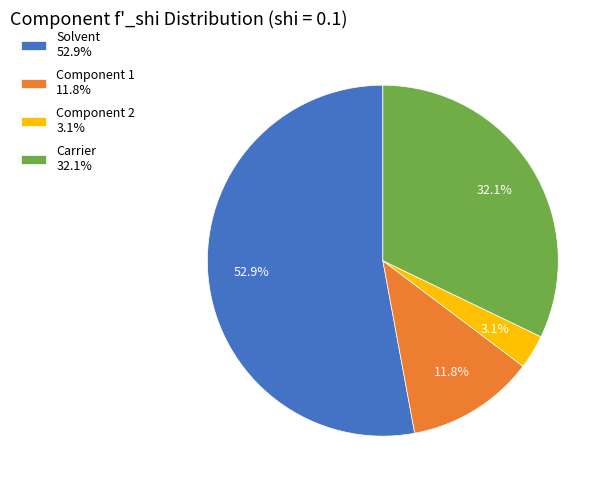

To the nearest percent, what percentage of the pie is Component 2?

3%